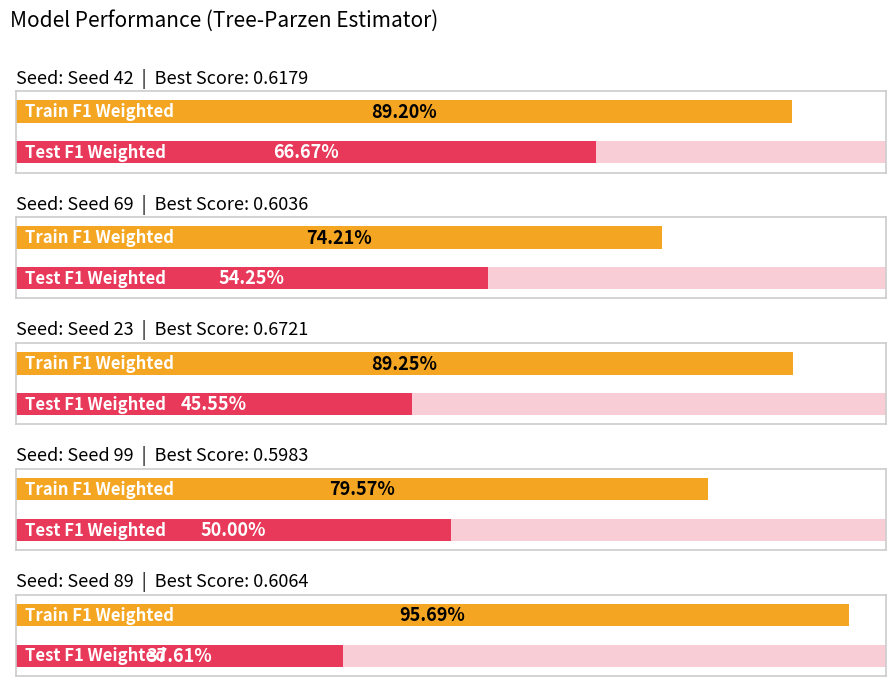

Count the Best Score values in the range 0 to 1.

5